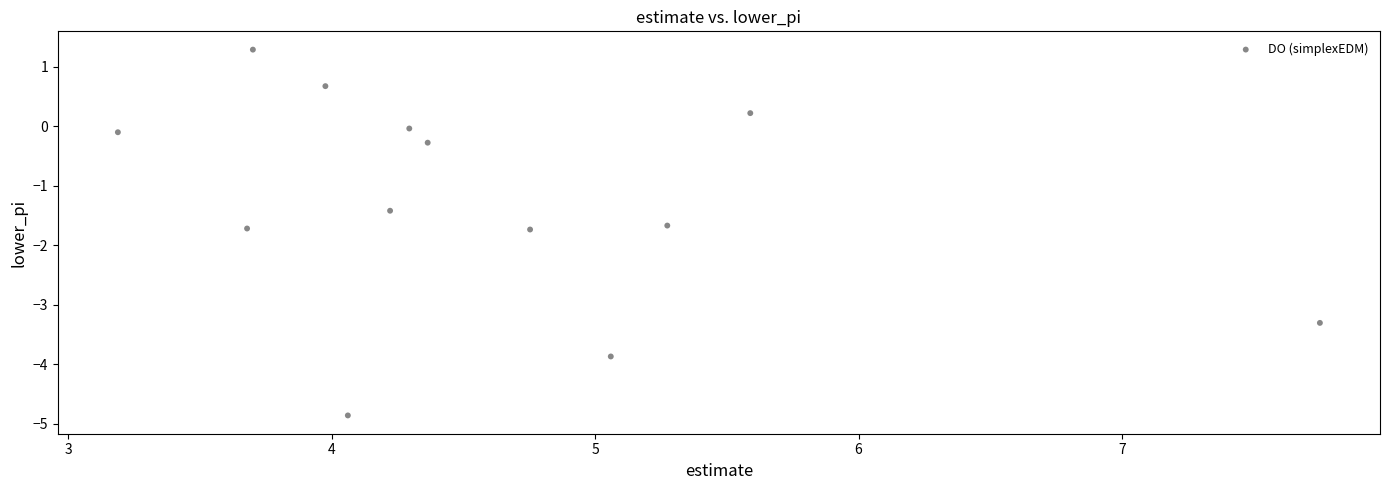

What Y value in the scatter plot is closest to -1?

-1.4